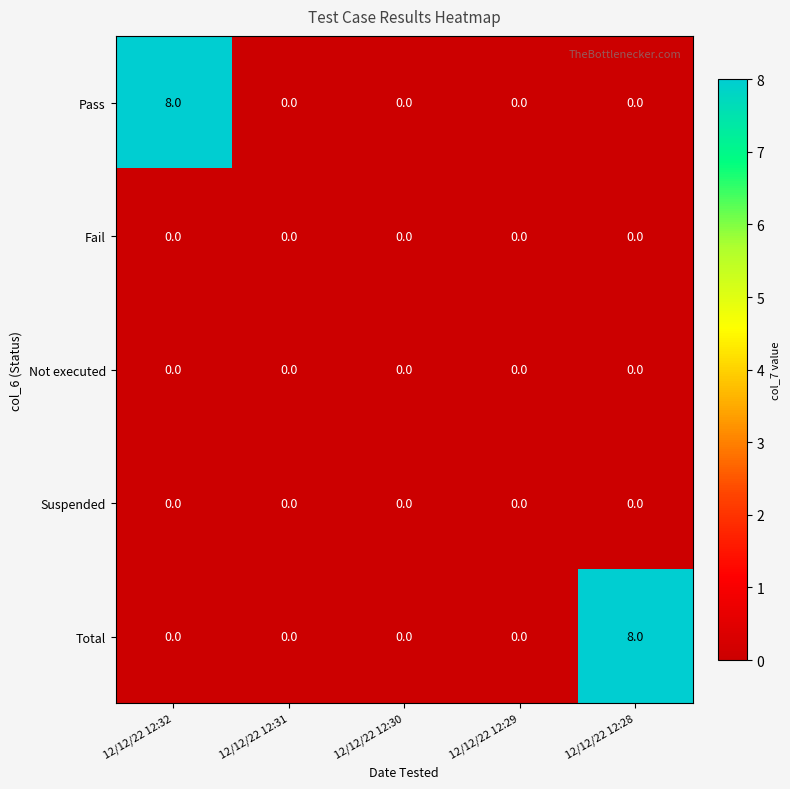

The value of Suspended at 12/12/22 12:30 is 0. True or false?

True